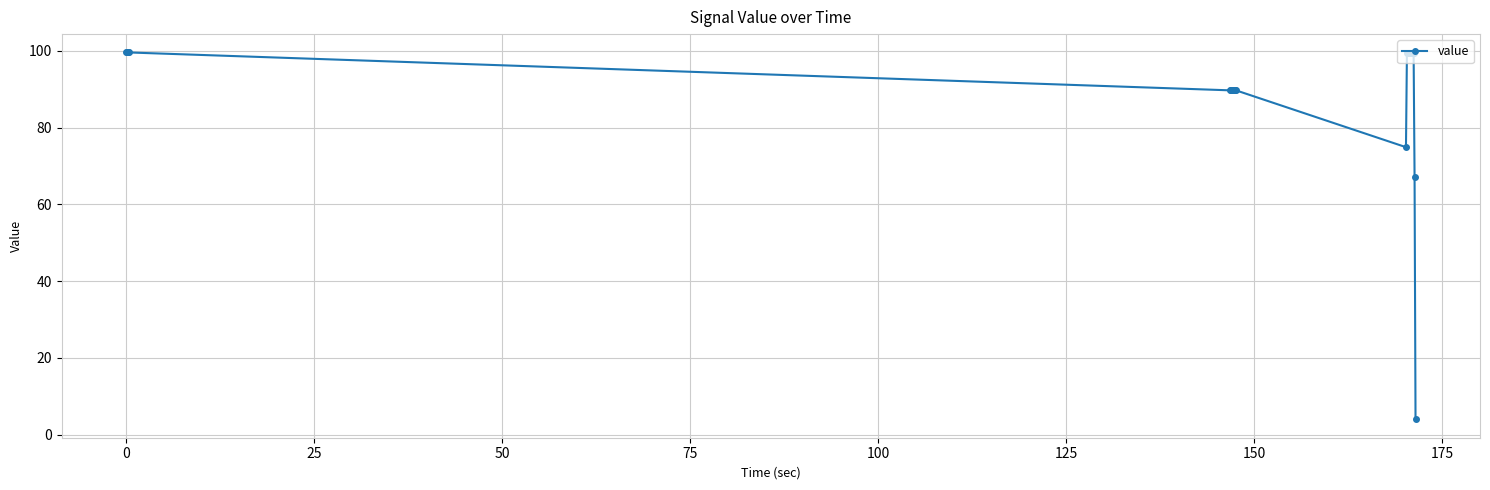

What is the difference between the maximum and minimum values?

95.6